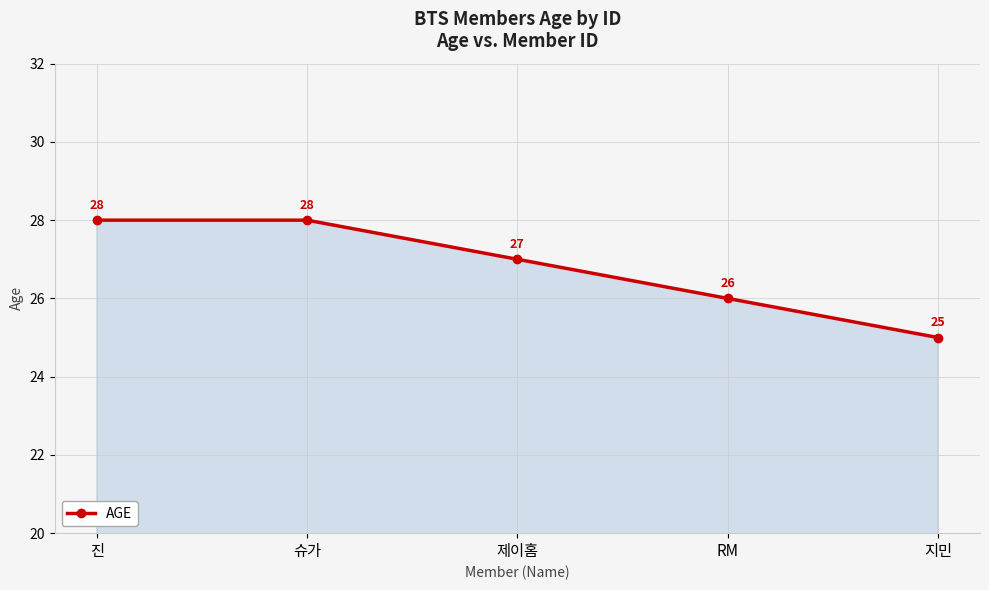

Between 슈가 and RM, which is larger?

슈가